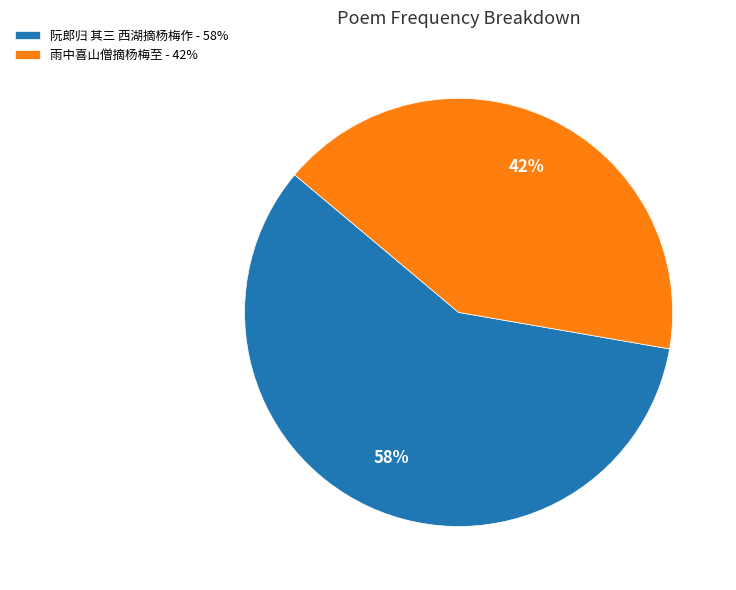

Is there a majority slice in this chart?

Yes